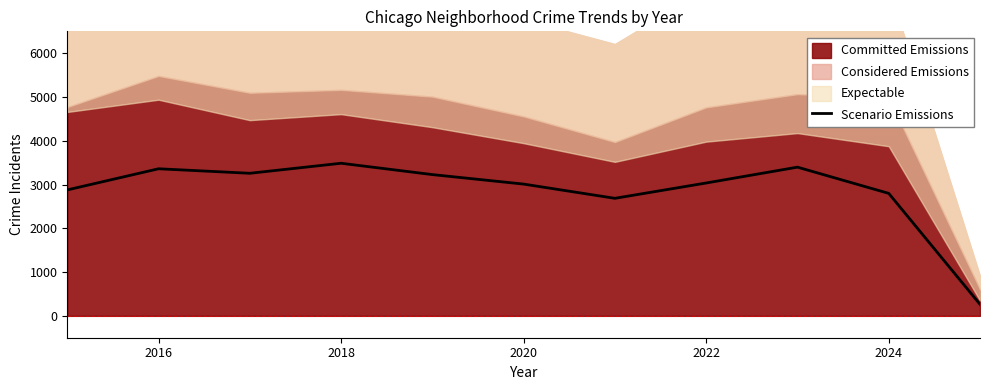

The Scenario Emissions series shows 2798 at 2024. True or false?

True